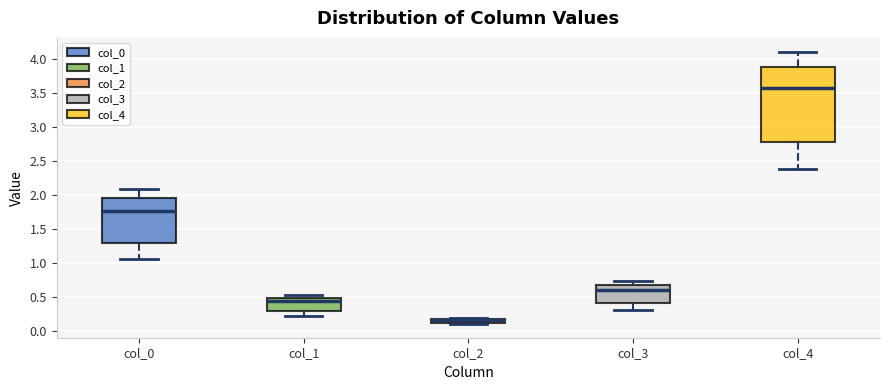

Which box is the tallest, from its lower edge to its upper edge?

col_4